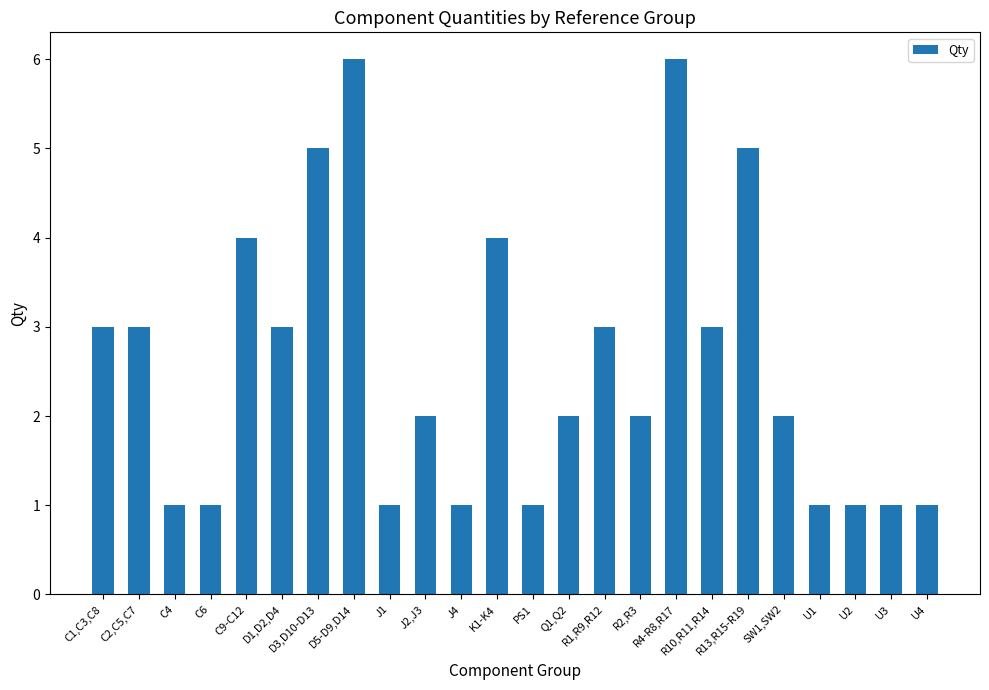

What is the greatest value displayed?

6